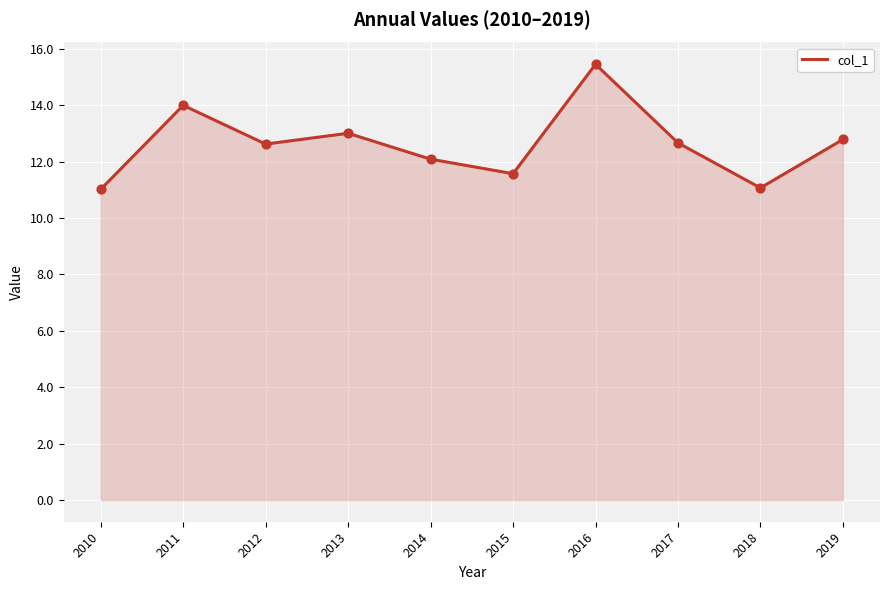

Between 2014 and 2010, which is larger?

2014